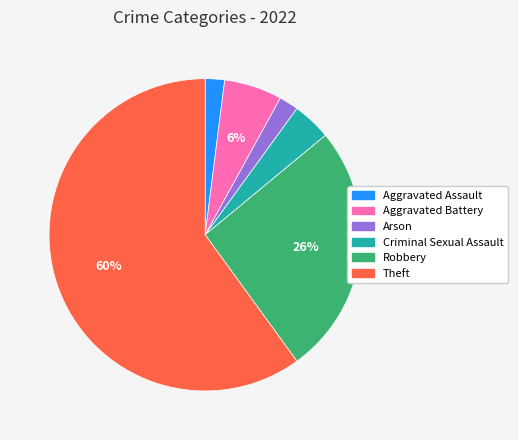

What is the largest slice in the pie chart?

Theft